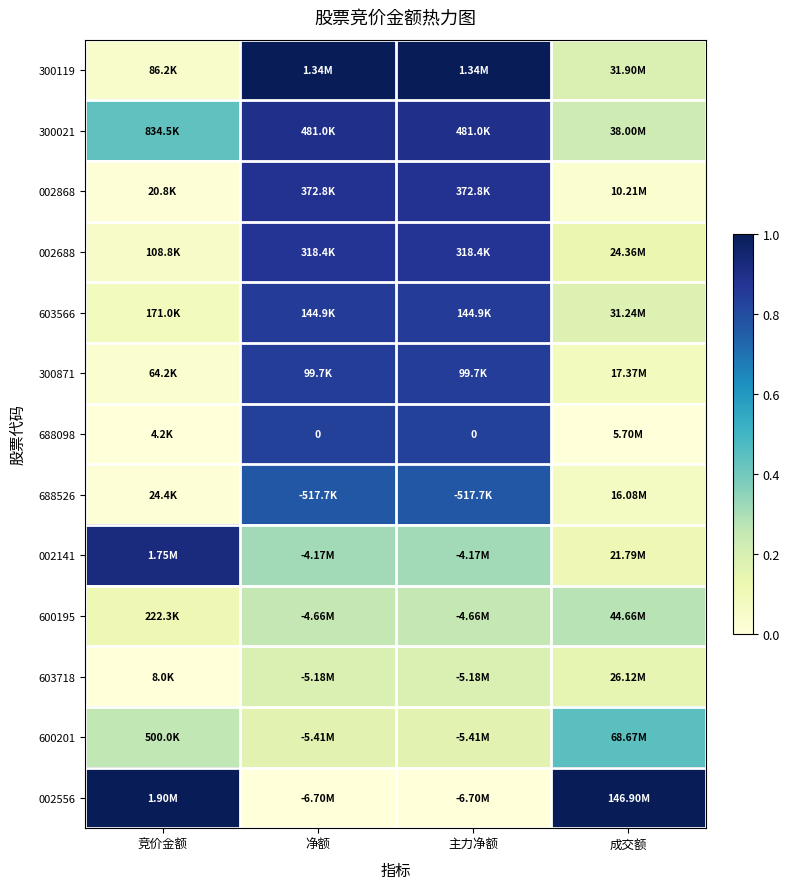

Which series has the largest range (max minus min)?

002556